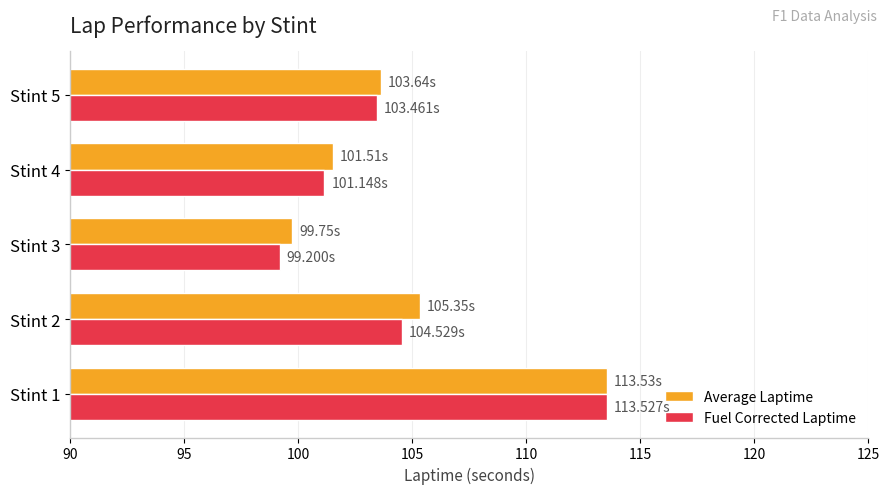

What is the difference between the second highest and minimum values in the Average Laptime series?

5.6